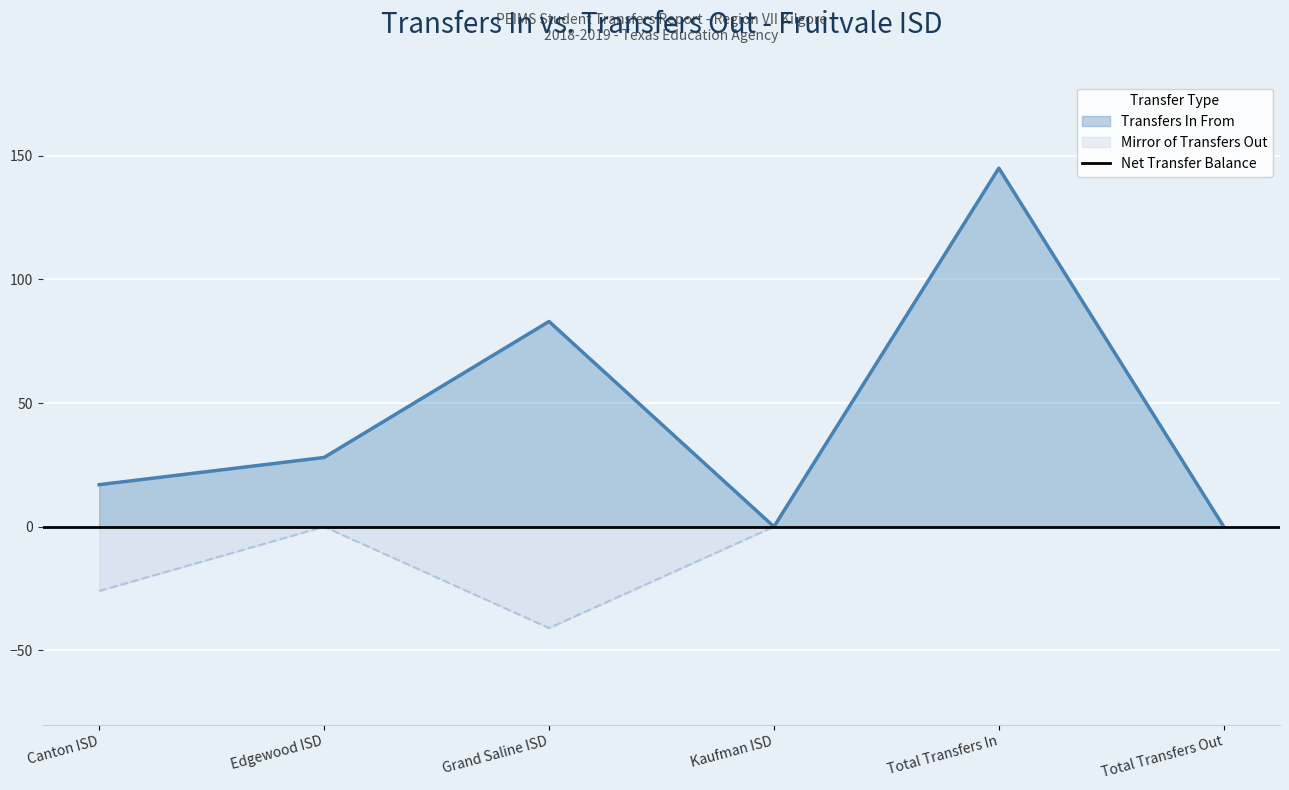

Which has a higher value, Grand Saline ISD or Edgewood ISD?

Grand Saline ISD